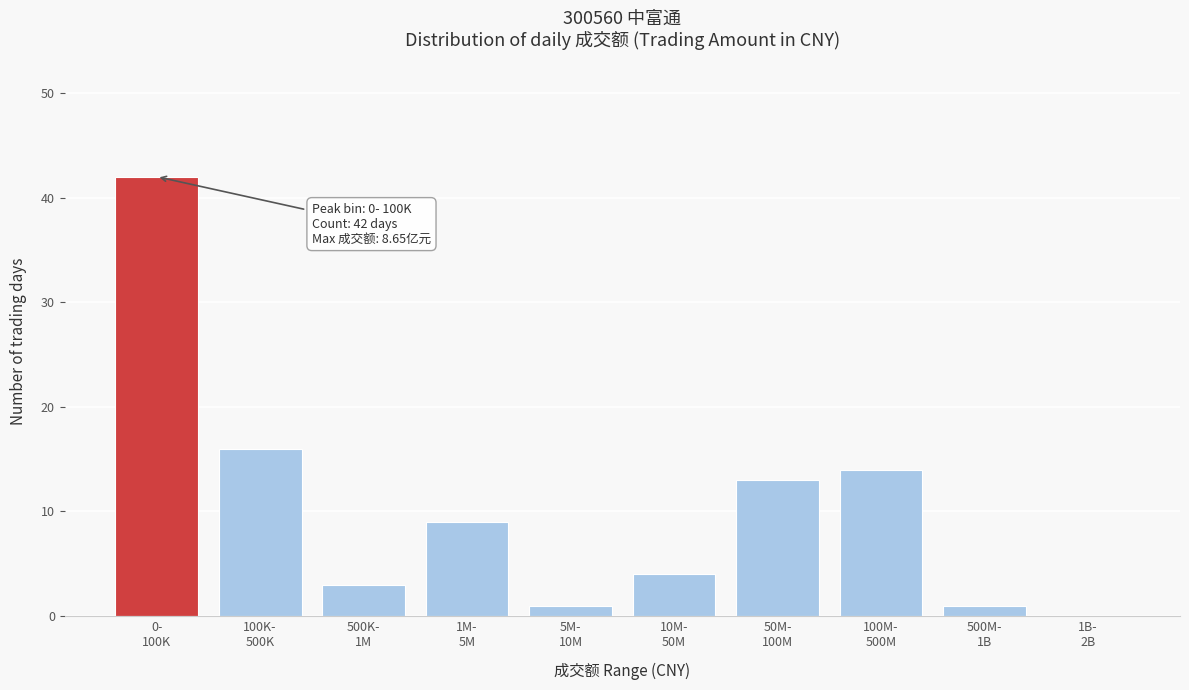

What is the greatest value displayed?

42